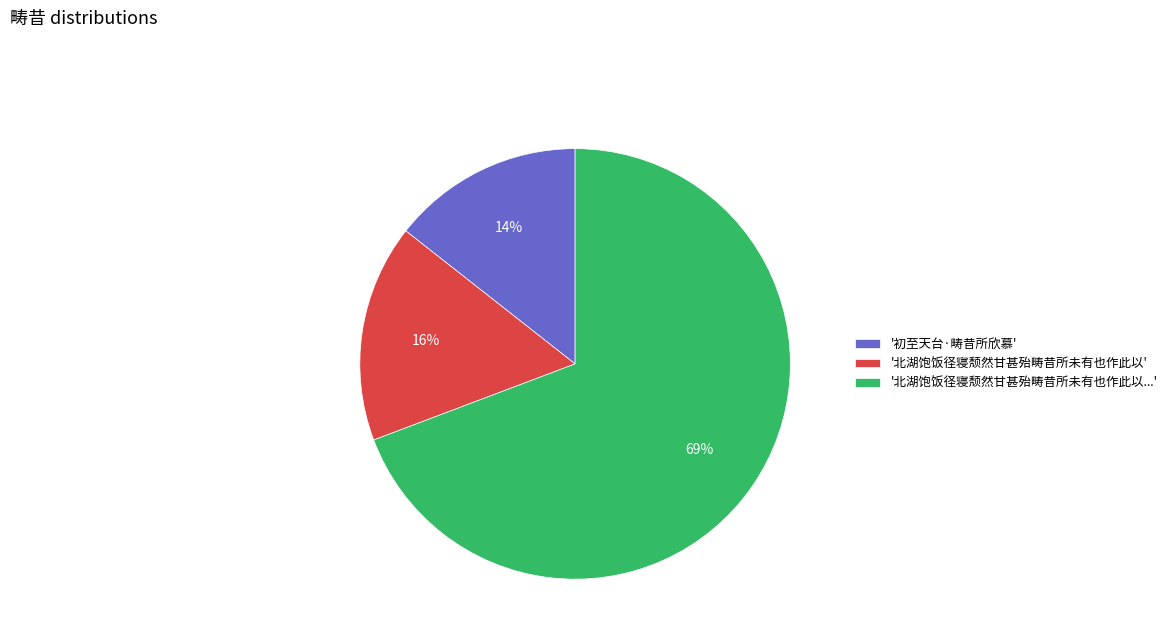

Do '北湖饱饭径寝颓然甘甚殆畴昔所未有也作此以' and '初至天台·畴昔所欣慕' together represent more than half of the pie?

No